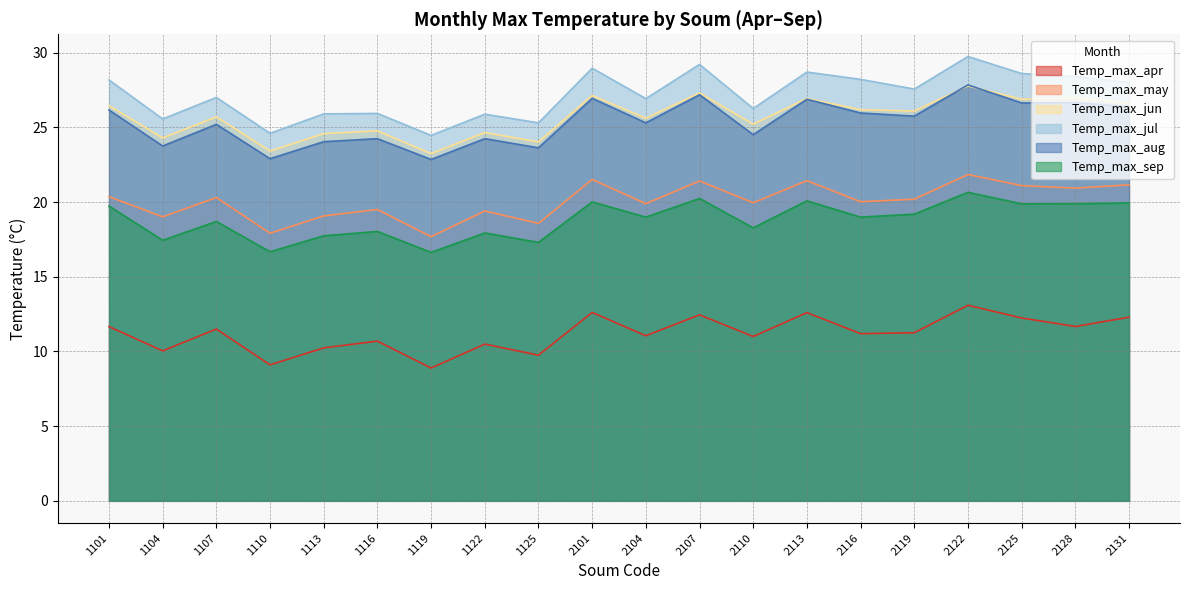

Is it true that Temp_max_sep equals 17.9 at 1122?

True